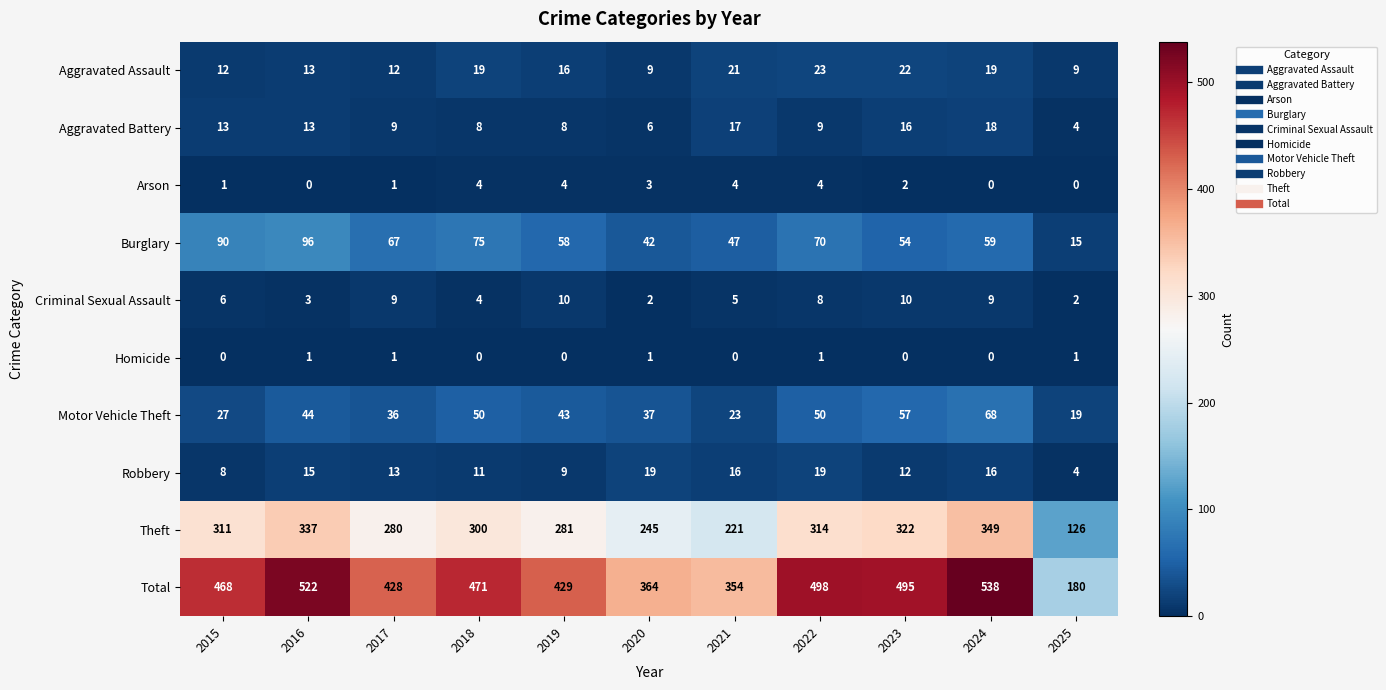

At which label does Aggravated Assault first exceed 16?

2018